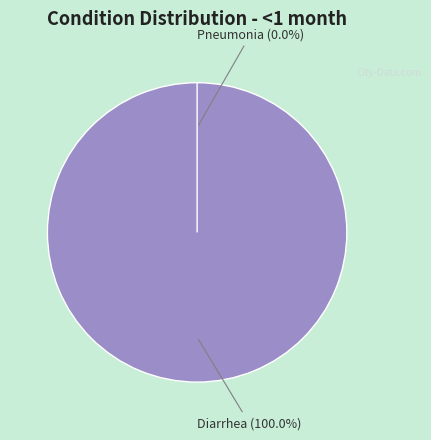

Rank the categories by value from lowest to highest.

Pneumonia, Diarrhea